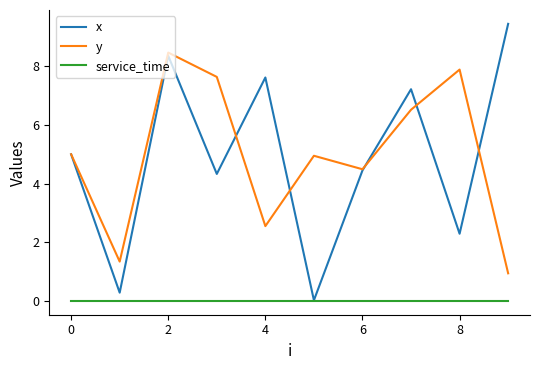

What is the sum of all x values?

49.0